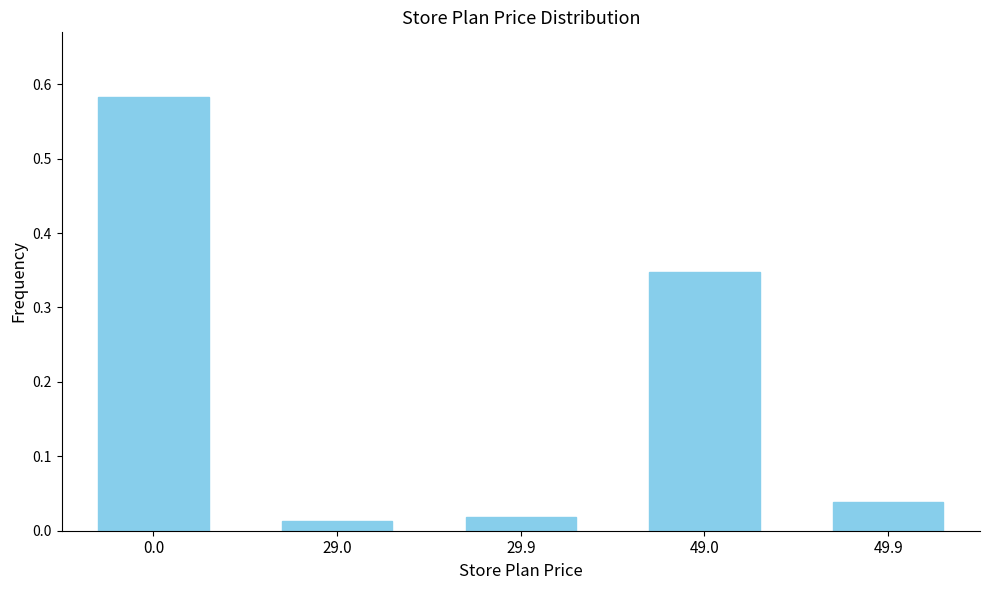

Which has a higher value, 29.9 or 49.9?

49.9